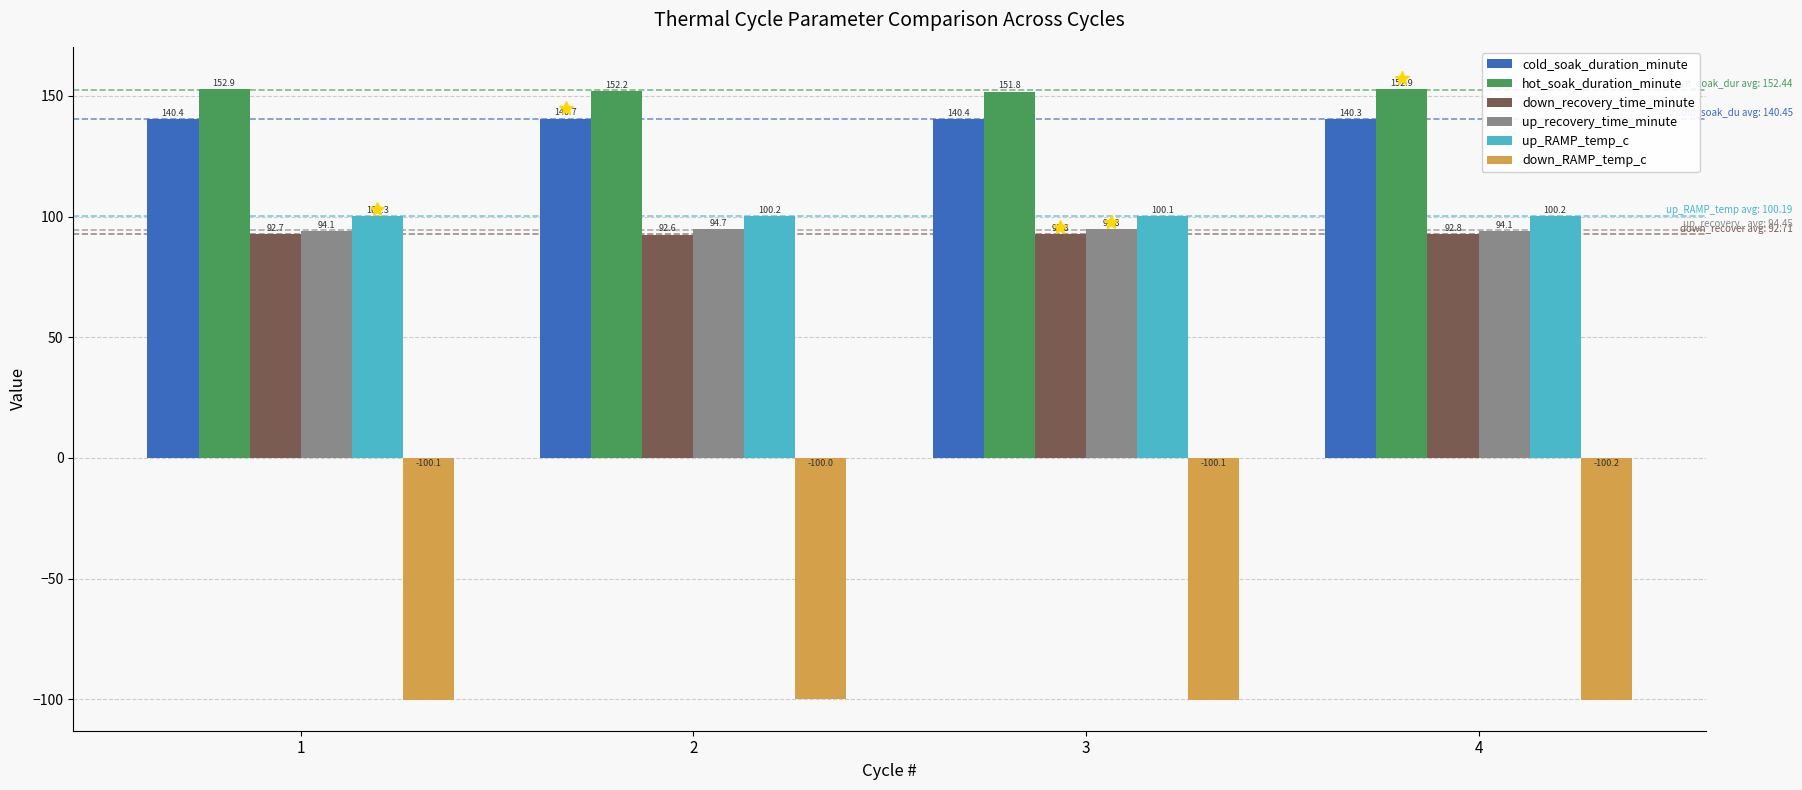

The value of down_RAMP_temp_c at 4 is -100.2. True or false?

True